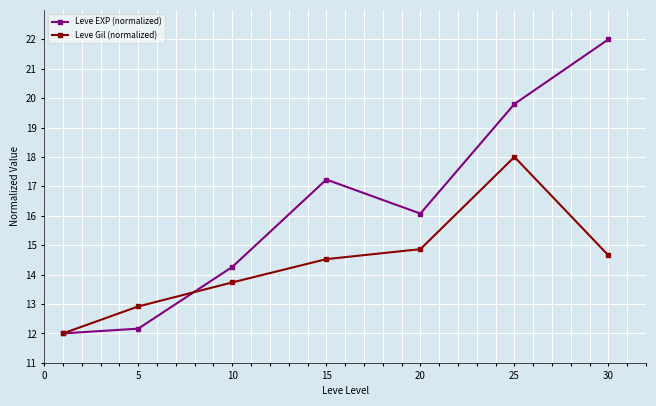

In Leve EXP (normalized), how many points are higher than both neighbors (excluding endpoints)?

1